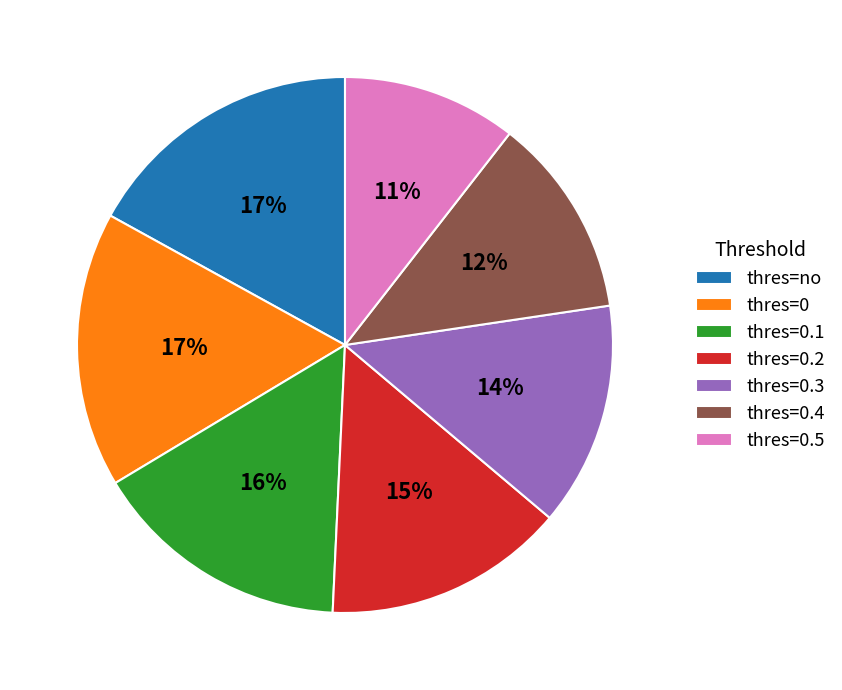

Does any single category account for the majority?

No